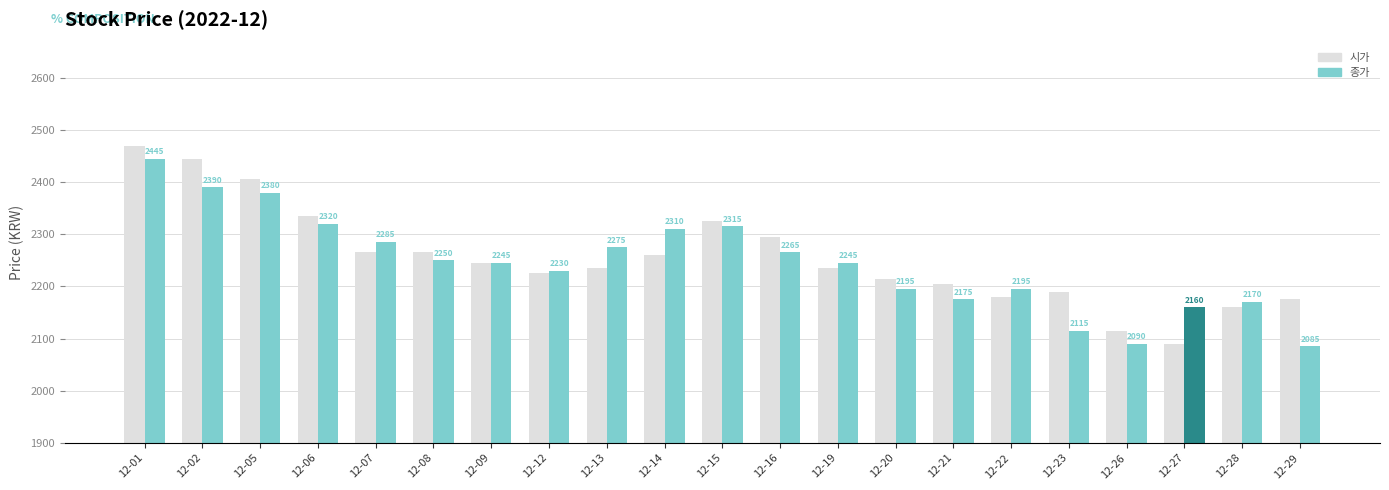

Rank the series by their maximum value, from lowest to highest.

종가, 시가